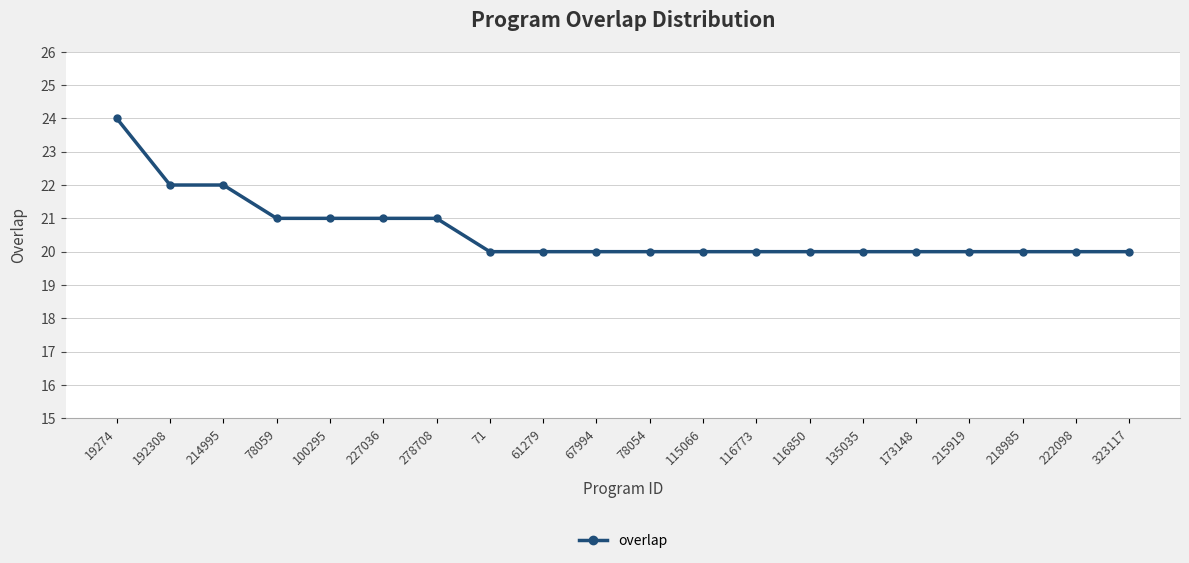

What is the minimum value shown in the chart?

20